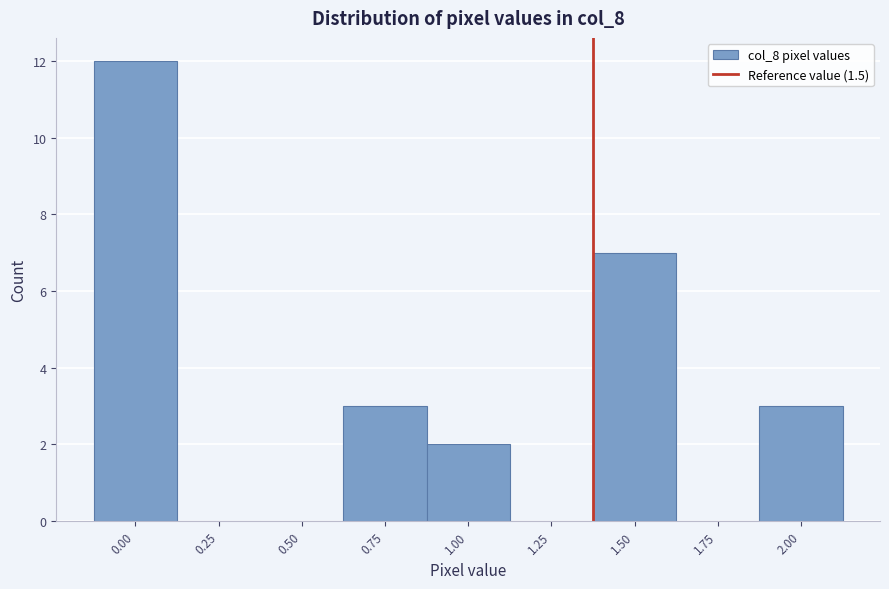

Reading right to left, extract all data points from this chart.

2.00=3	1.75=0	1.50=7	1.25=0	1.00=2	0.75=3	0.50=0	0.25=0	0.00=12